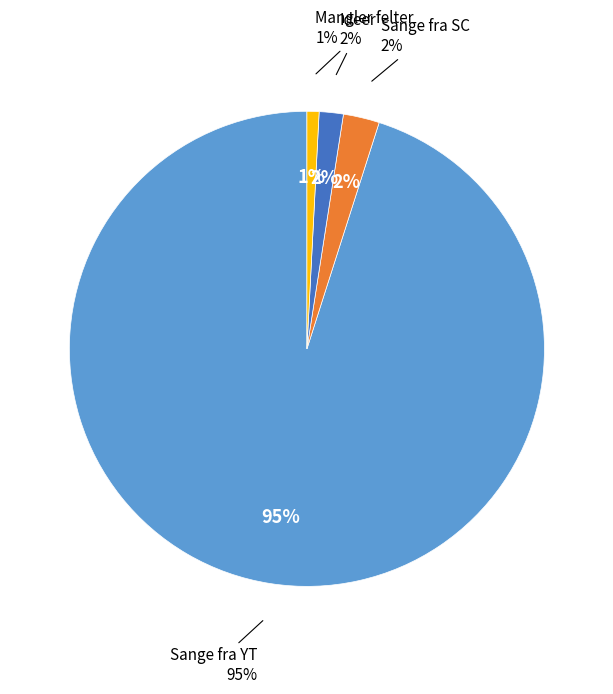

Combined, do Mangler felter and Ideer account for over 50%?

No